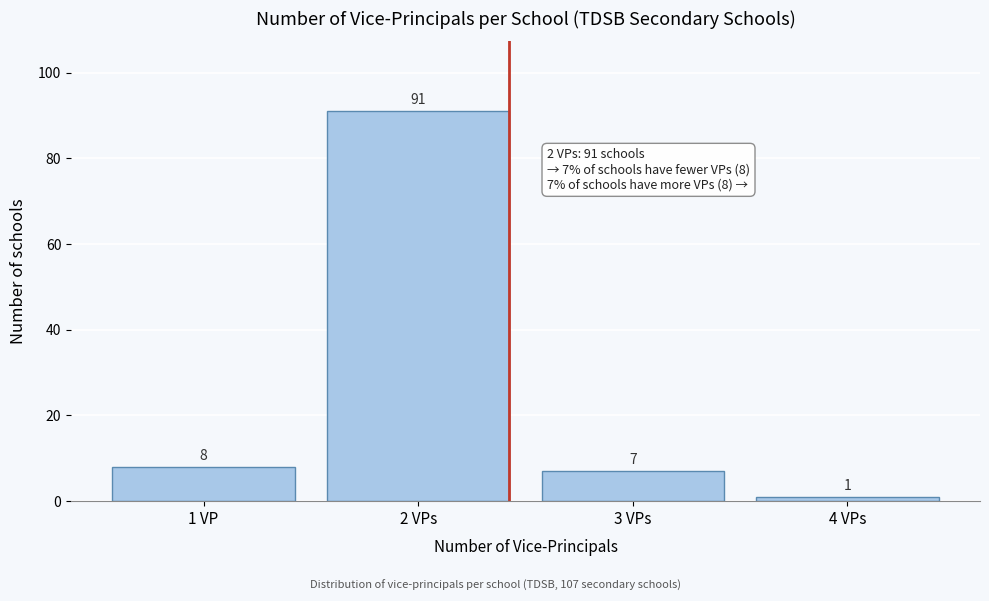

Reading left to right, list all the values displayed in this chart.

1 VP=8	2 VPs=91	3 VPs=7	4 VPs=1